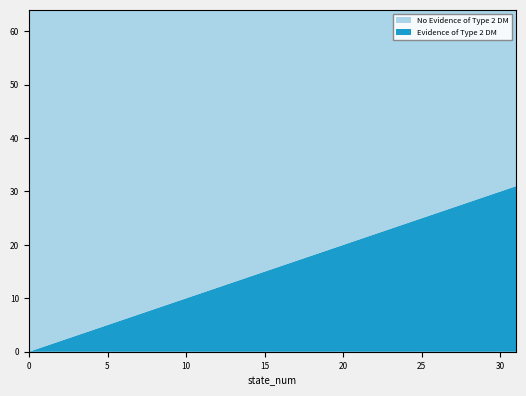

Reading left to right, transcribe all the data shown in this chart.

No Evidence of Type 2 DM: 64	63	62	61	60	59	58	57	56	55	54	53	52	51	50	49	48	47	46	45	44	43	42	41	40	39	38	37	36	35	34	33
Evidence of Type 2 DM: 0	1	2	3	4	5	6	7	8	9	10	11	12	13	14	15	16	17	18	19	20	21	22	23	24	25	26	27	28	29	30	31